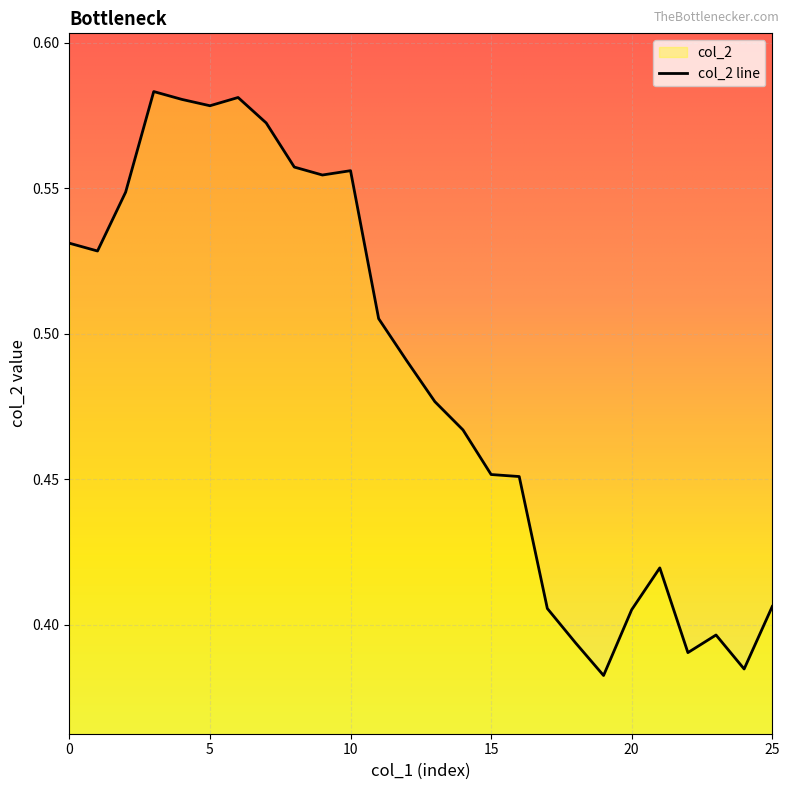

Count the number of categories in the chart.

26